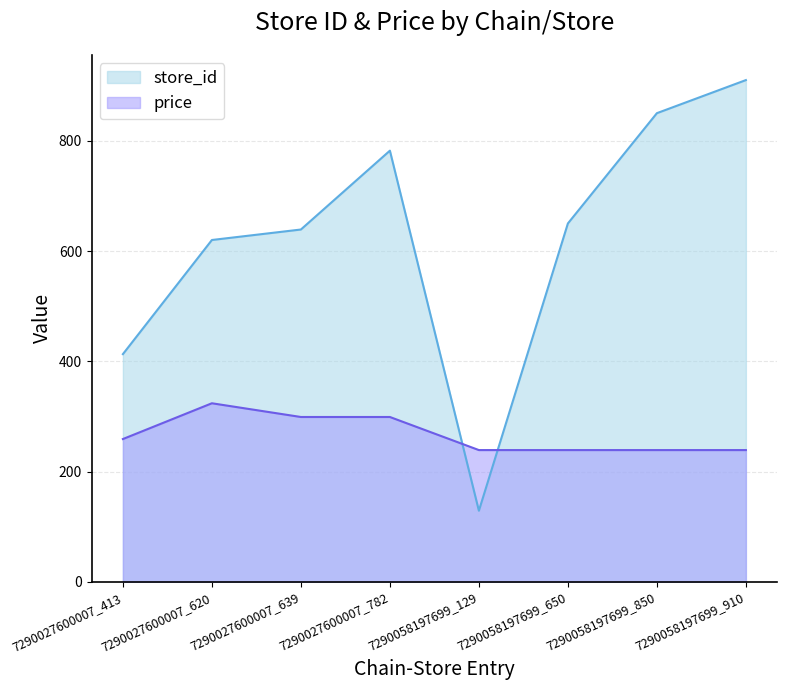

What is the spread (max minus min) of values at 7290058197699_850?

611.0